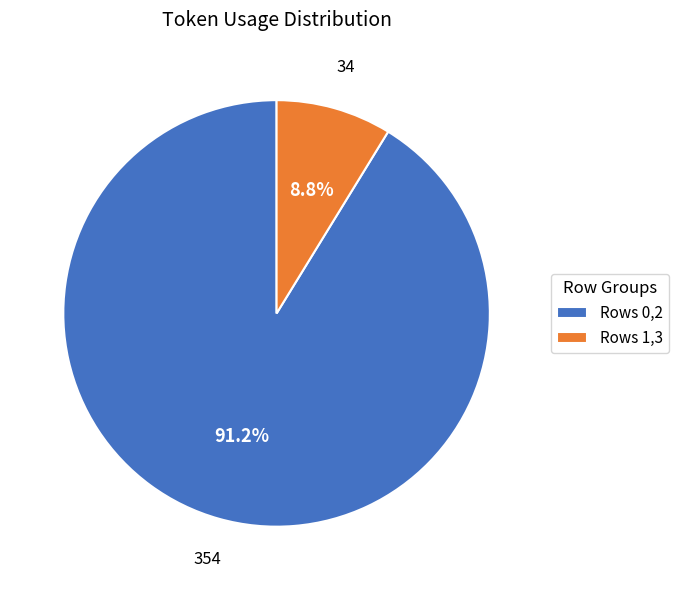

How many slices are in this pie chart?

2